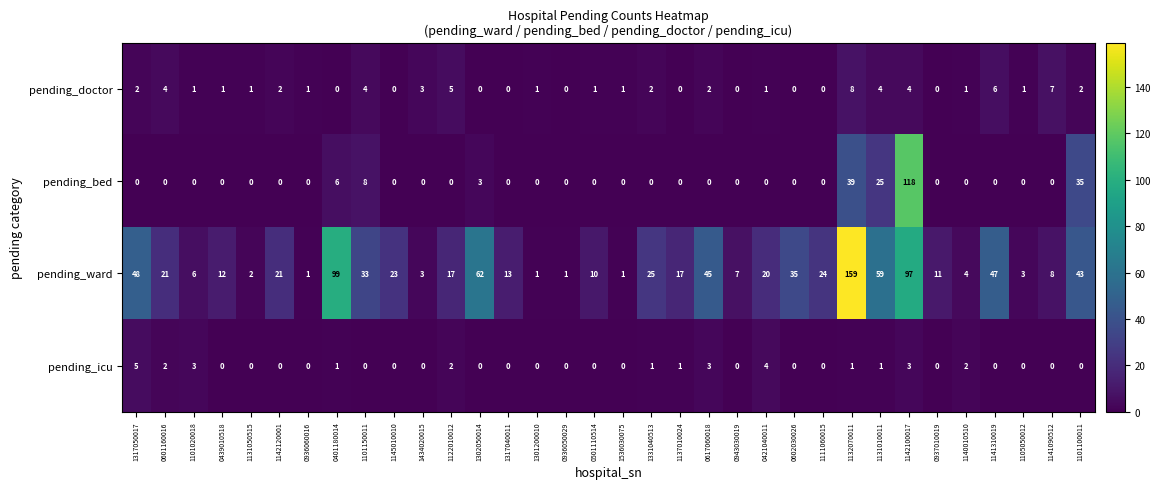

What is the total value across all series at 1142100017?

222